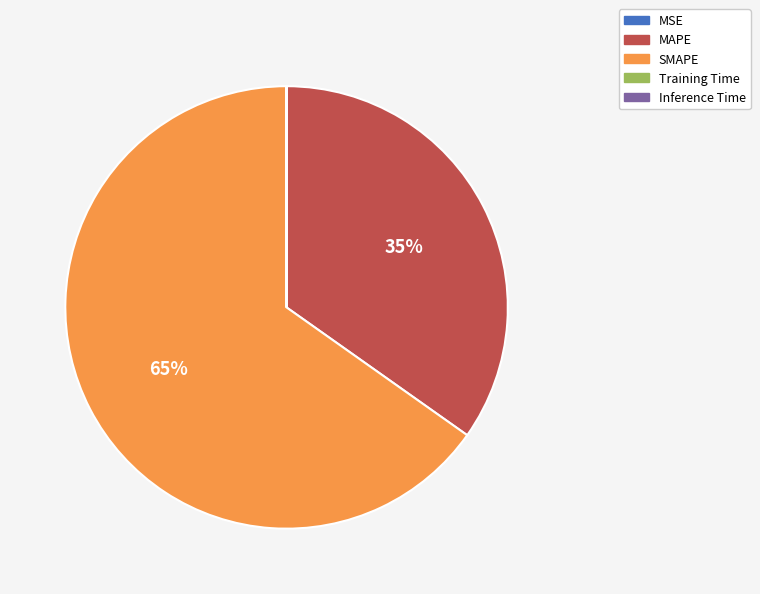

The SMAPE slice represents 54% of the pie. True or false?

False